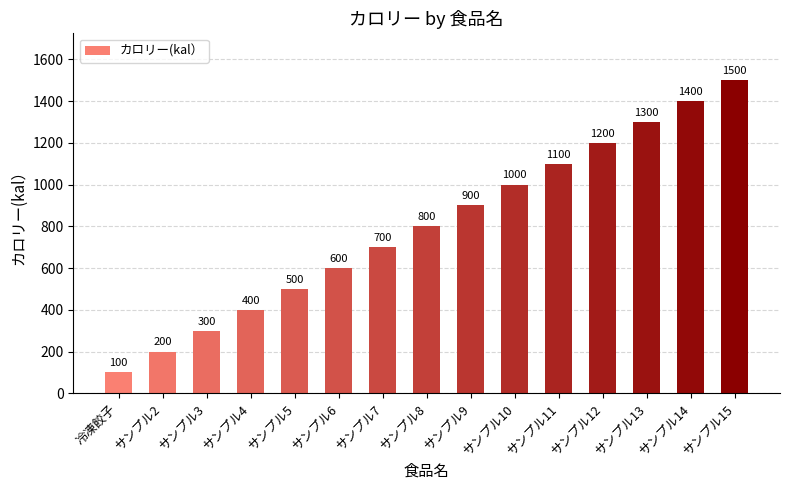

What position from the right is サンプル9?

7